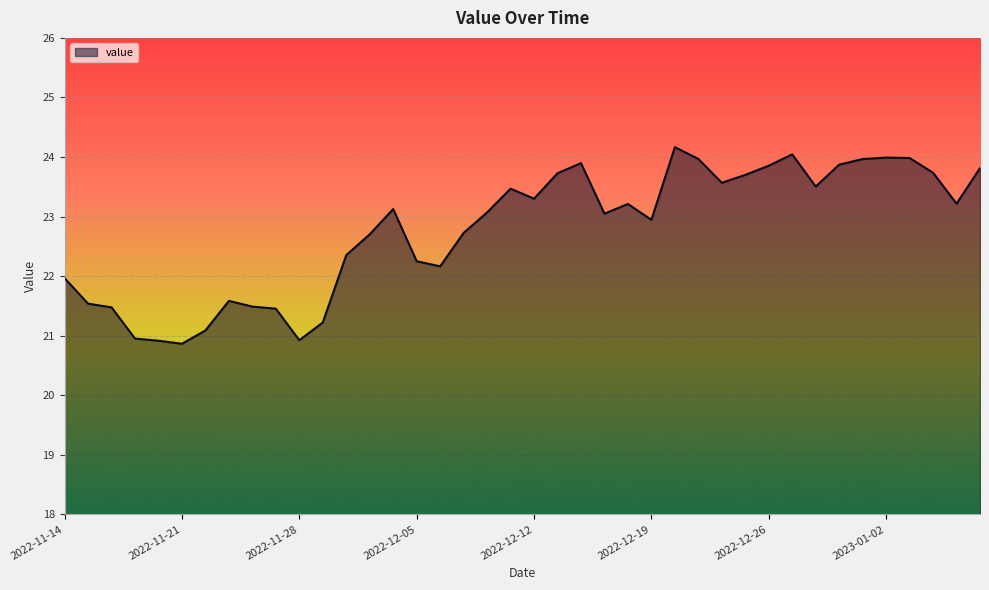

What is the minimum value shown in the chart?

20.9